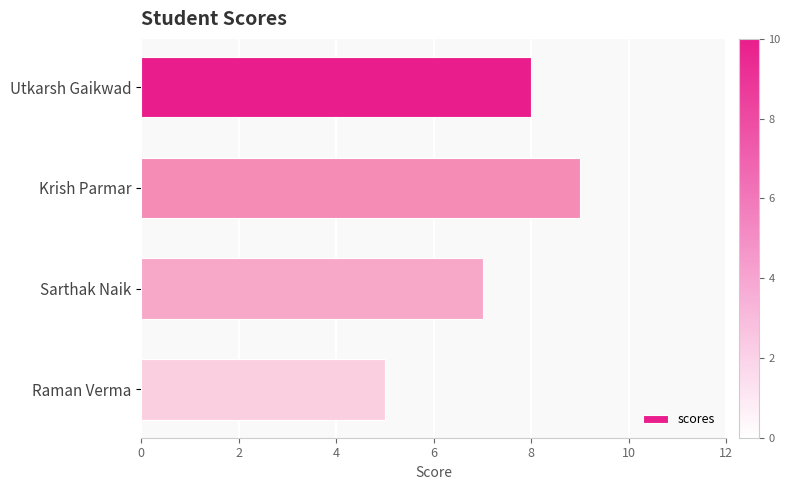

What is the ratio of the value at Sarthak Naik to the value at Krish Parmar?

0.8